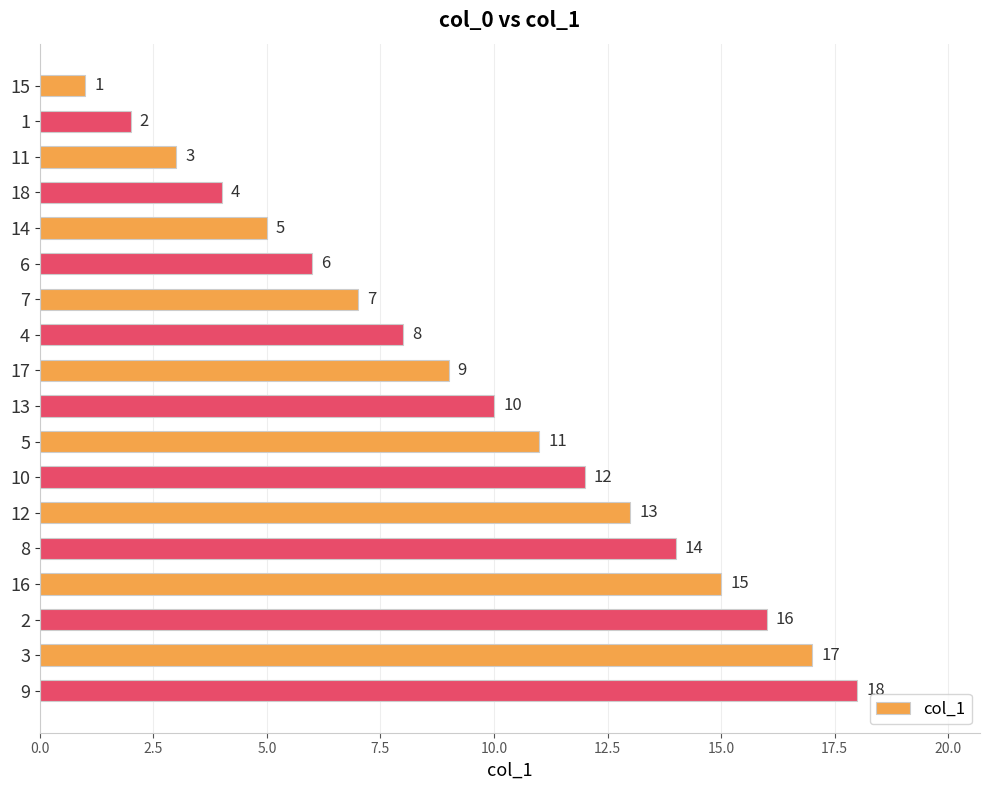

List the labels in order of value, smallest first.

15, 1, 11, 18, 14, 6, 7, 4, 17, 13, 5, 10, 12, 8, 16, 2, 3, 9